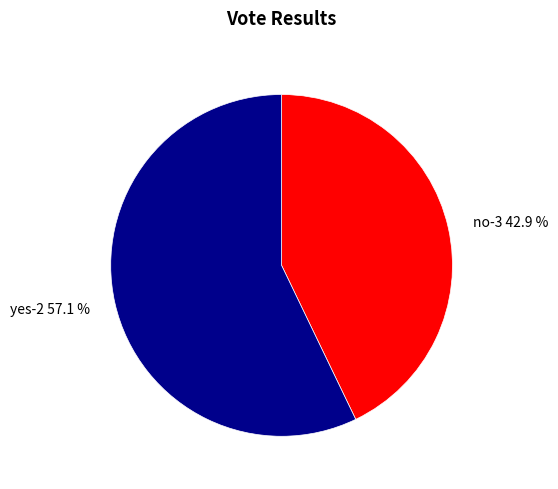

To the nearest percent, what is the difference between the yes-2 and no-3 slice percentages?

14%